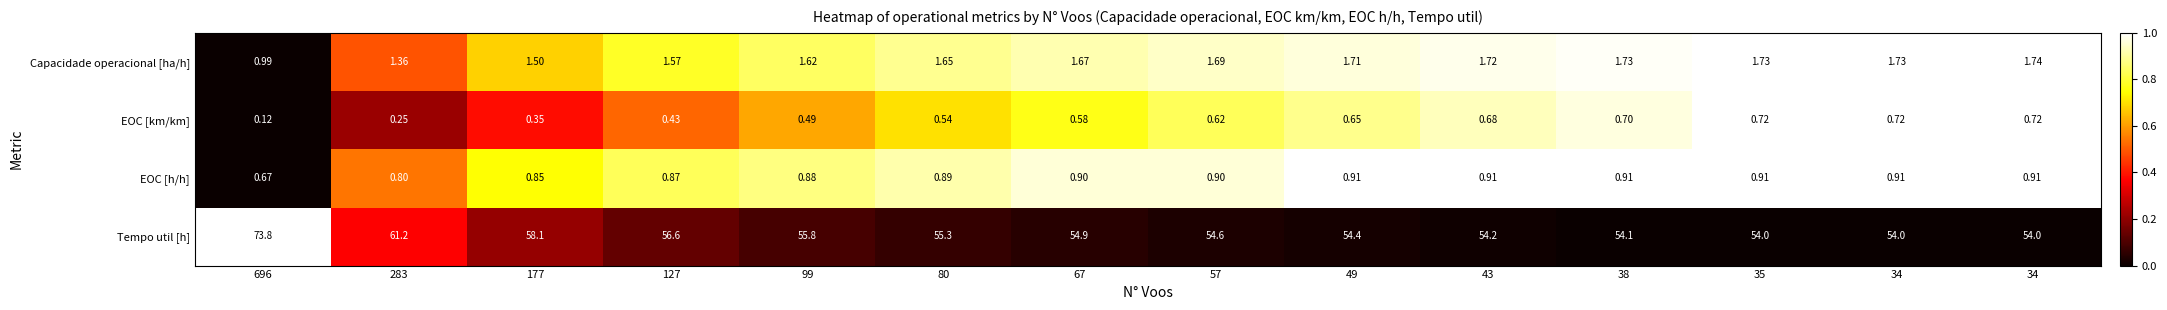

At which category does the chart reach its minimum across all series?

696